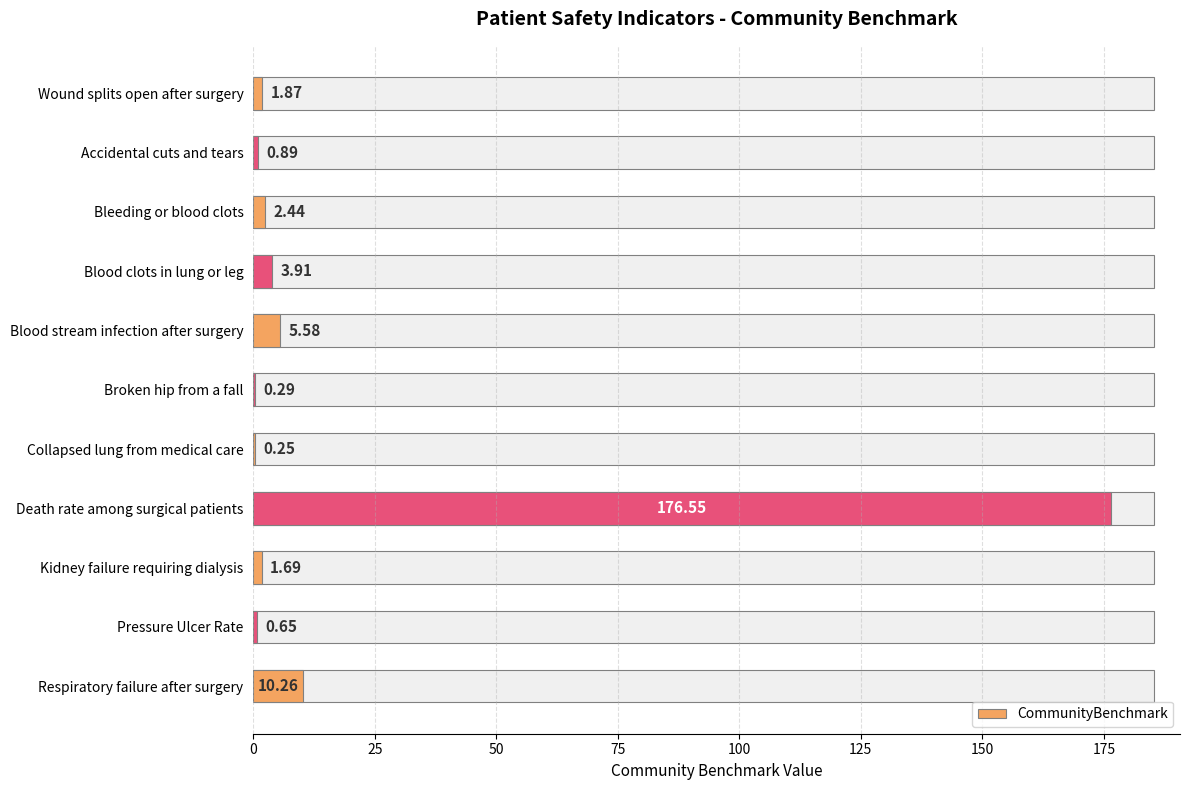

Are the bars grouped side by side (vs. stacked)?

No